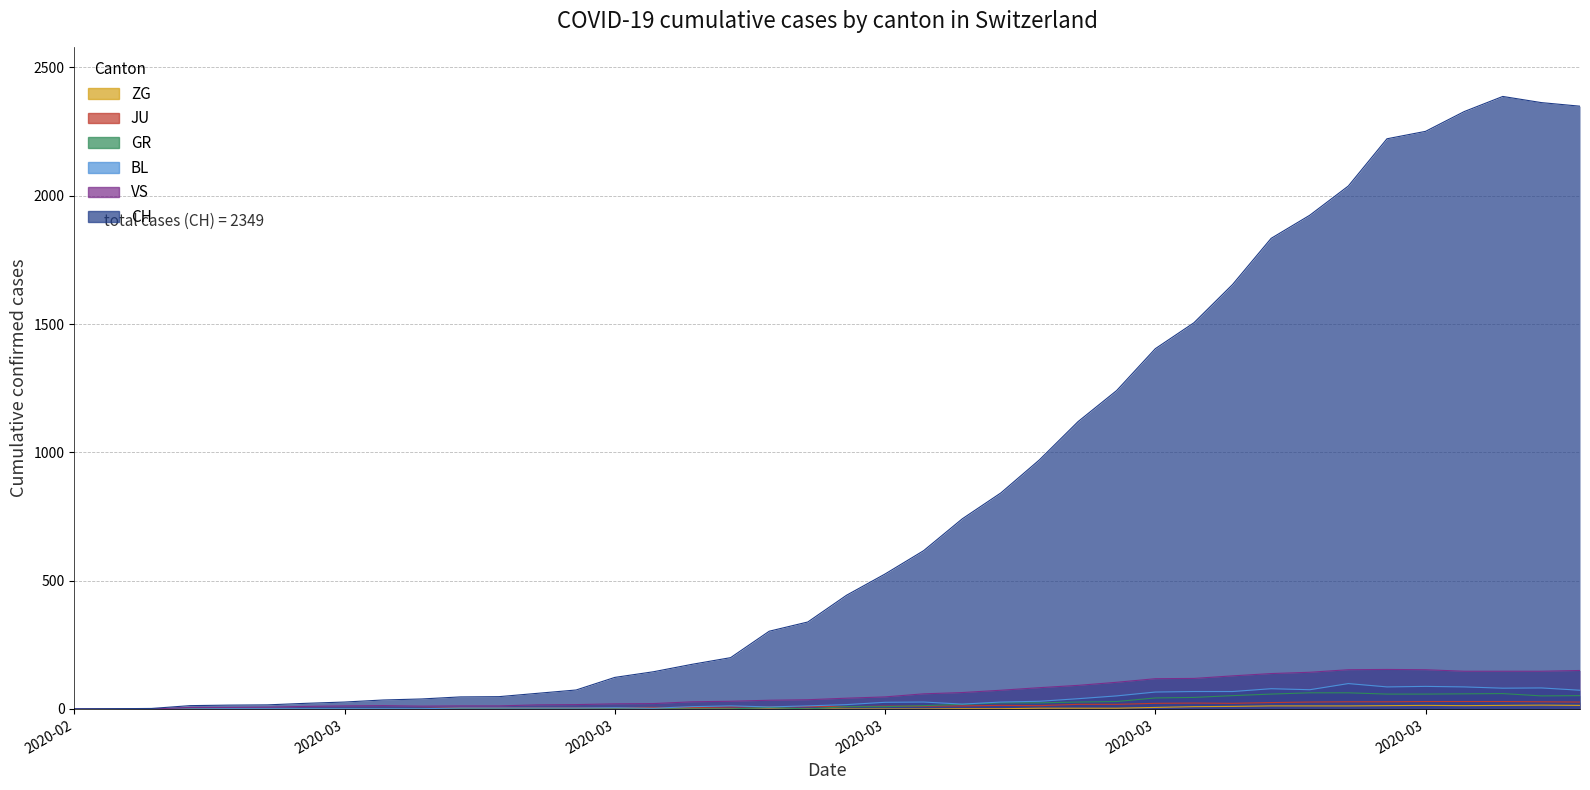

List the series in order of their peak value, lowest first.

ZG, JU, GR, BL, VS, CH